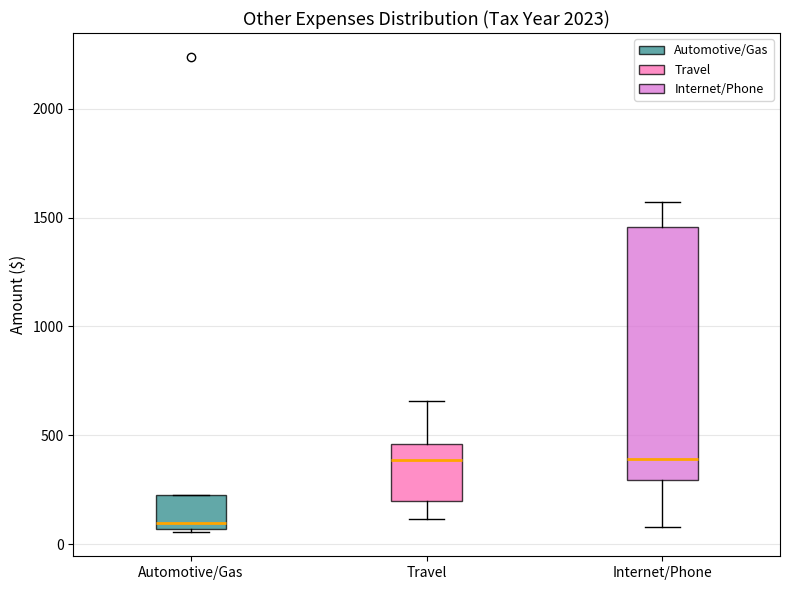

Reading left to right, read every box against the y-axis: the position of its median line, the range the box covers, and the ends of its whiskers. The values are not printed on the chart, so give them approximately, as read against the axis.

Automotive/Gas: median 100, box 50 to 250, whiskers 50 (just below the box's lower edge) to 250
Travel: median 400, box 200 to 450, whiskers 100 to 650
Internet/Phone: median 400, box 300 to 1450, whiskers 100 to 1550